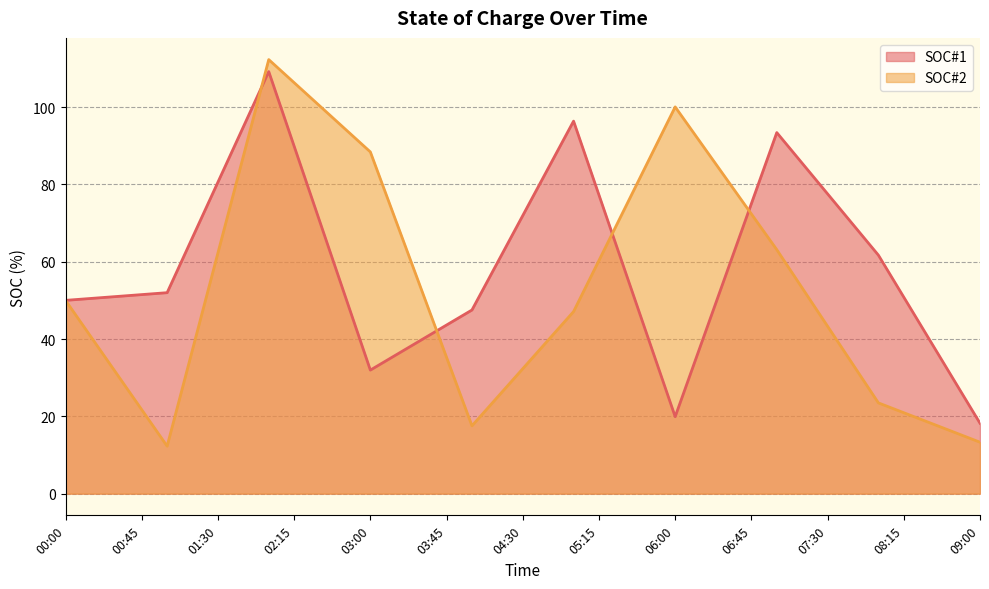

At which category does SOC#2 reach its first local valley?

01:00